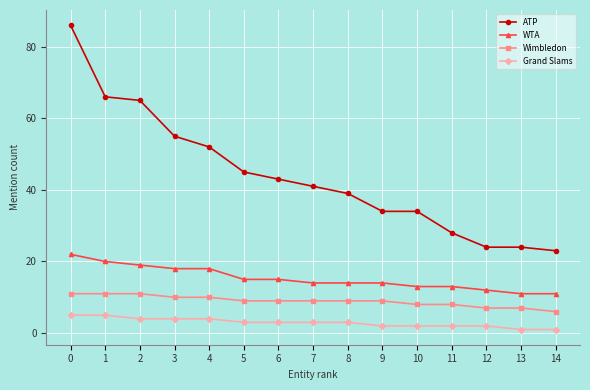

Reading left to right, transcribe all the data shown in this chart.

ATP: 0=86	1=66	2=65	3=55	4=52	5=45	6=43	7=41	8=39	9=34	10=34	11=28	12=24	13=24	14=23
WTA: 0=22	1=20	2=19	3=18	4=18	5=15	6=15	7=14	8=14	9=14	10=13	11=13	12=12	13=11	14=11
Wimbledon: 0=11	1=11	2=11	3=10	4=10	5=9	6=9	7=9	8=9	9=9	10=8	11=8	12=7	13=7	14=6
Grand Slams: 0=5	1=5	2=4	3=4	4=4	5=3	6=3	7=3	8=3	9=2	10=2	11=2	12=2	13=1	14=1